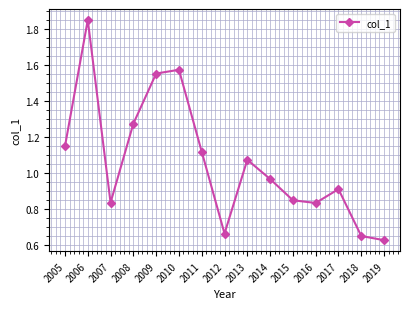

At which label is the value closest to 1?

2014